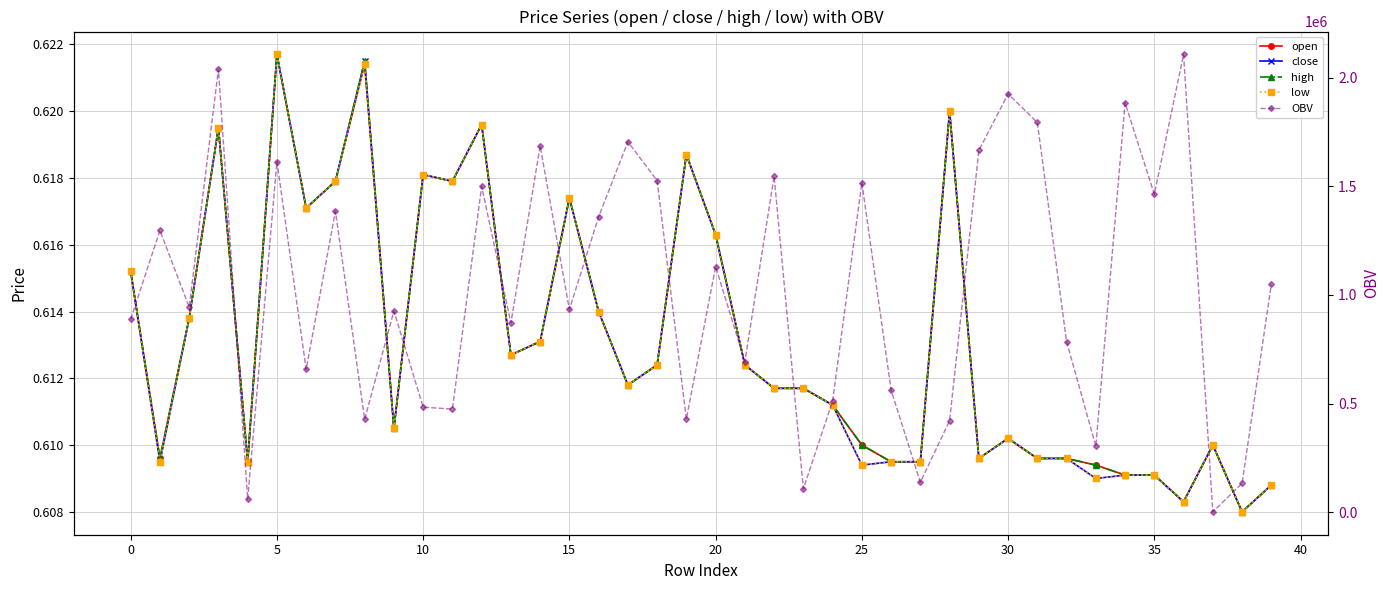

Which series changed the most between 23 and 38?

OBV